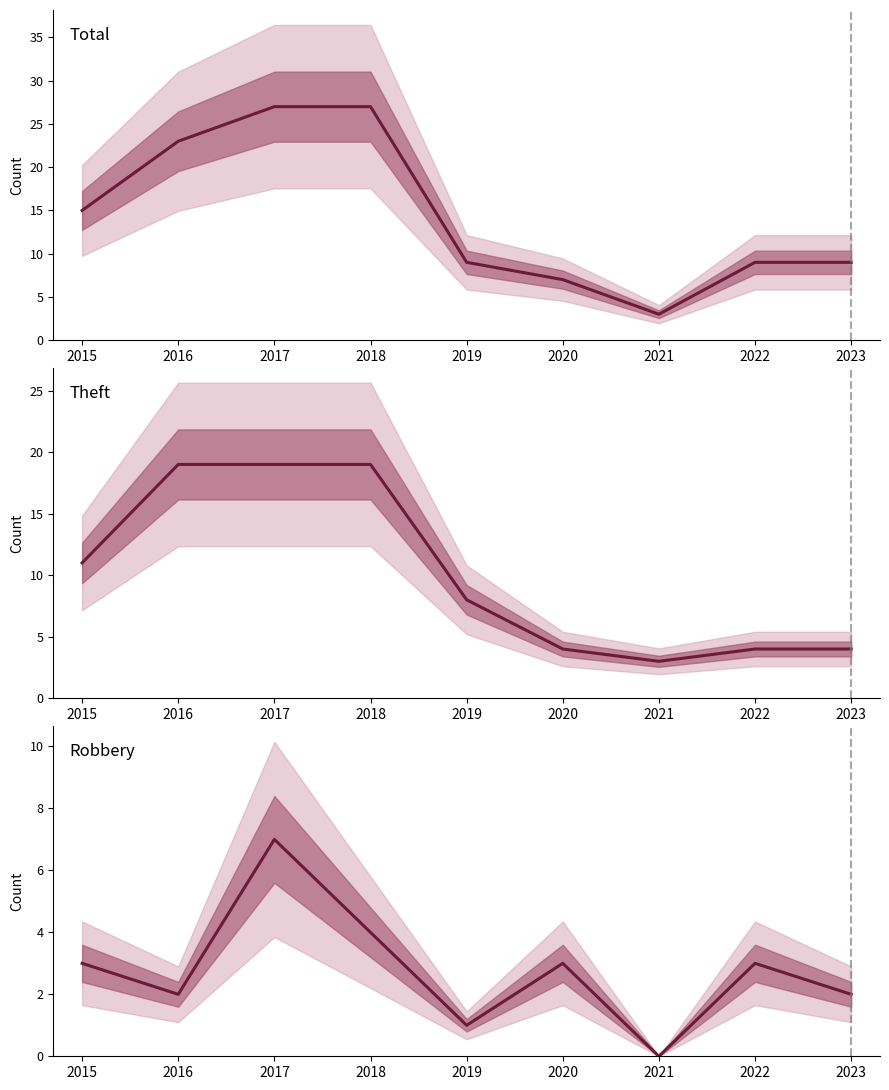

True or false: Total and Robbery cross at least once.

False